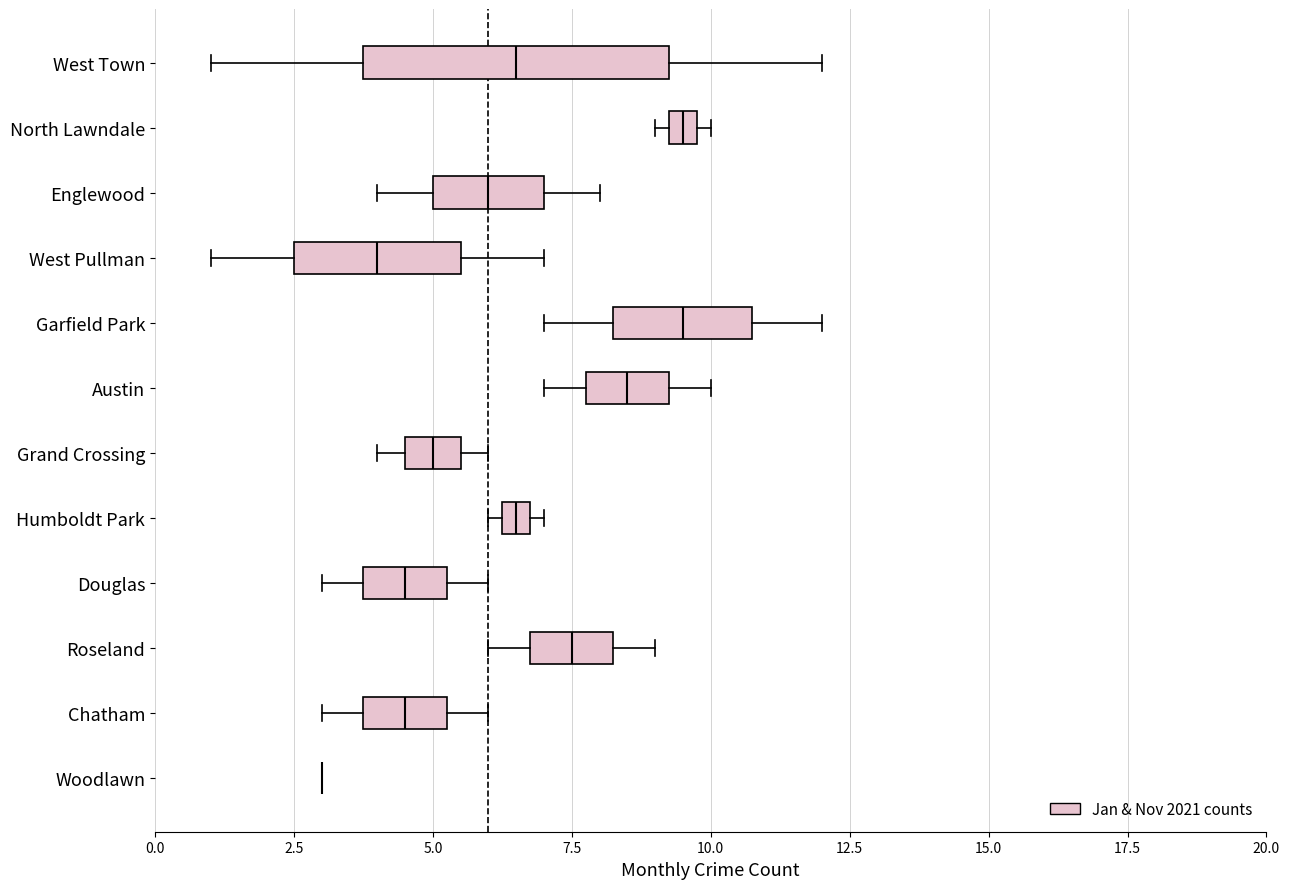

Where is the right edge of the box for West Town on the x-axis? The values are not printed on the chart, so give them approximately, as read against the axis.

9.5